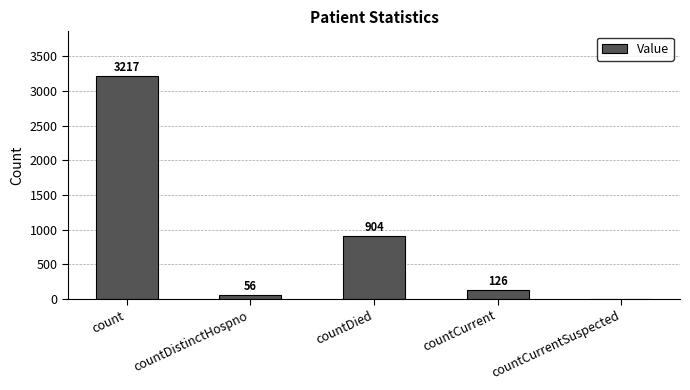

Is it true that the value at countDied is 412?

False